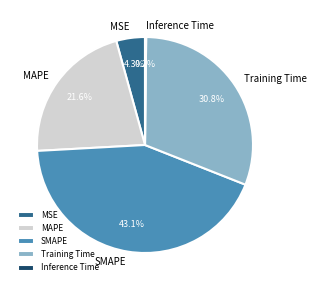

Approximately how many times larger is the value at MAPE compared to Training Time?

0.7